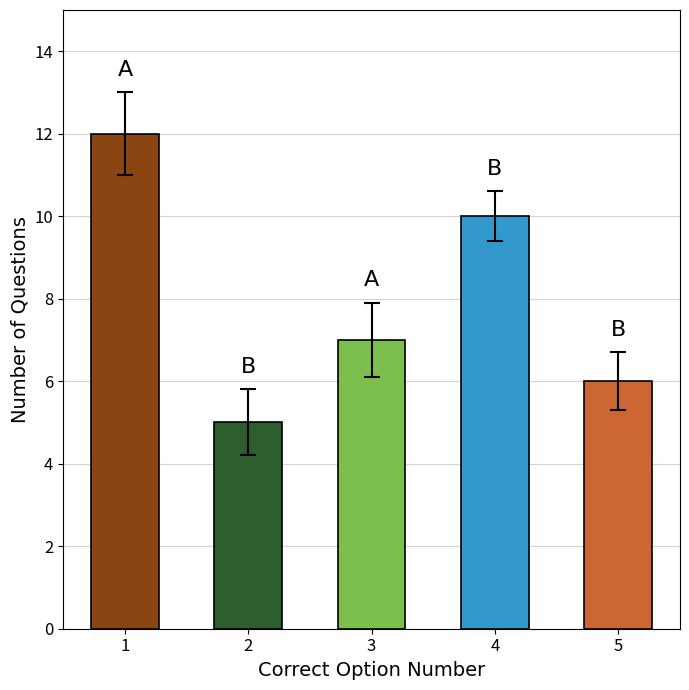

What is the average value?

8